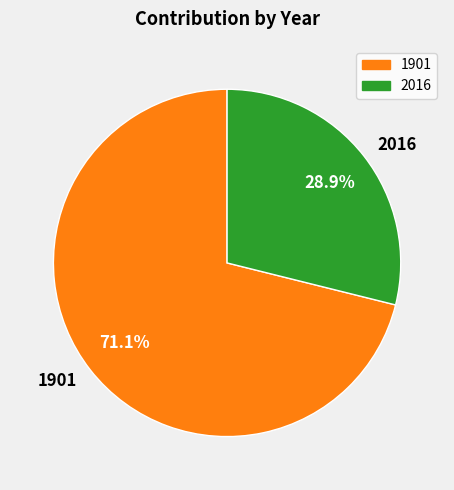

Combined, what portion of the pie is 1901 and 2016?

100.0%